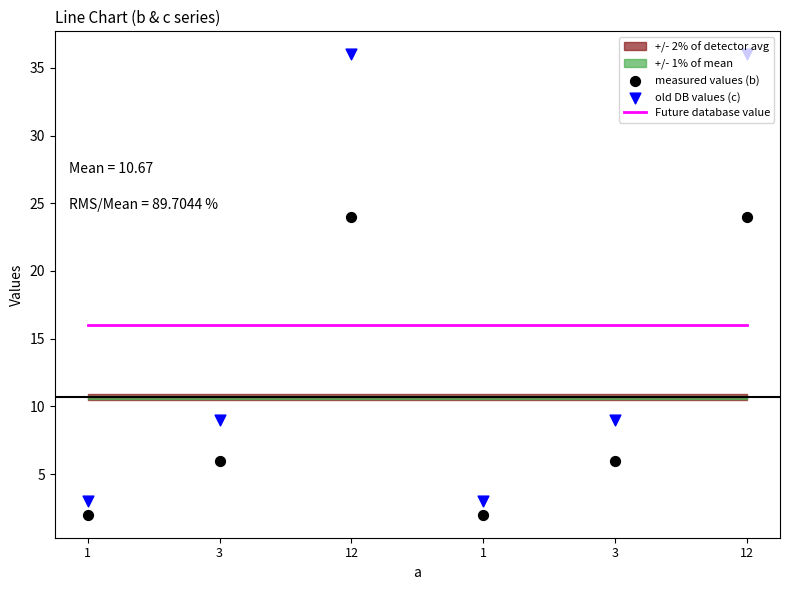

Which series reaches the maximum Y coordinate?

old DB values (c)